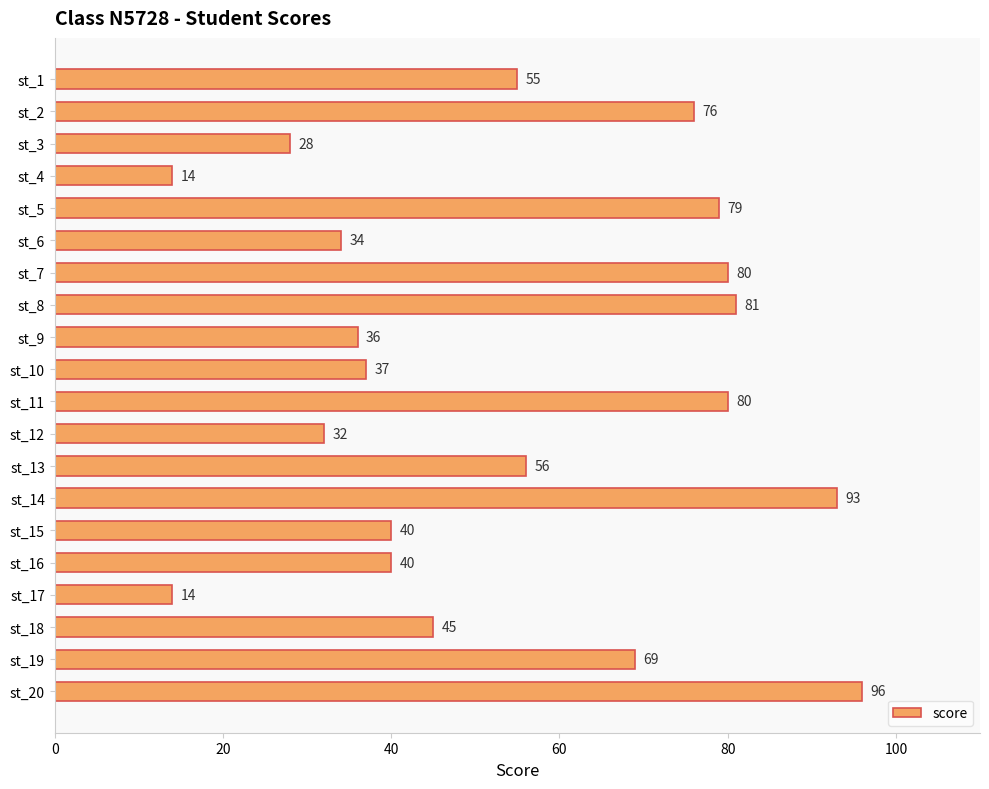

What is the approximate value at st_19, to the nearest 5?

70